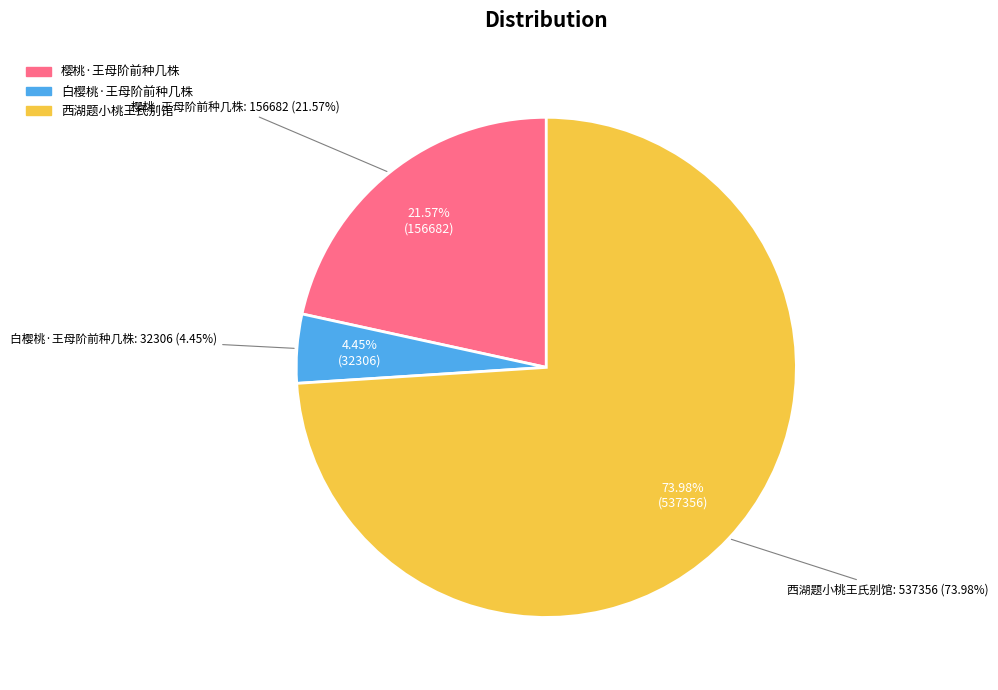

Which slice is the largest?

西湖题小桃王氏别馆